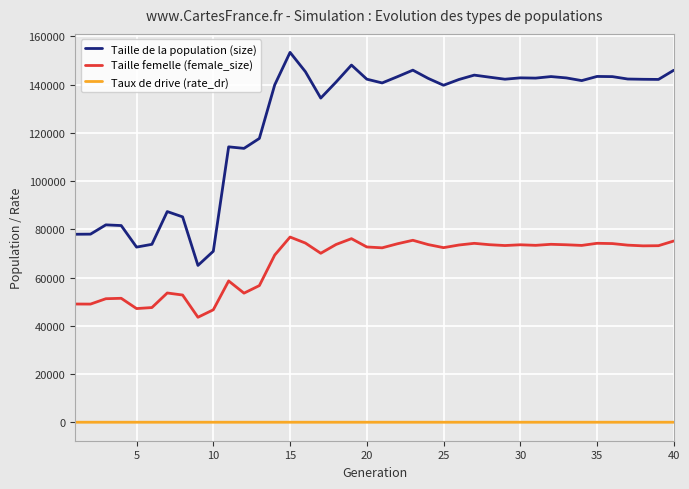

True or false: Taux de drive (rate_dr) and Taille de la population (size) intersect in this chart.

False